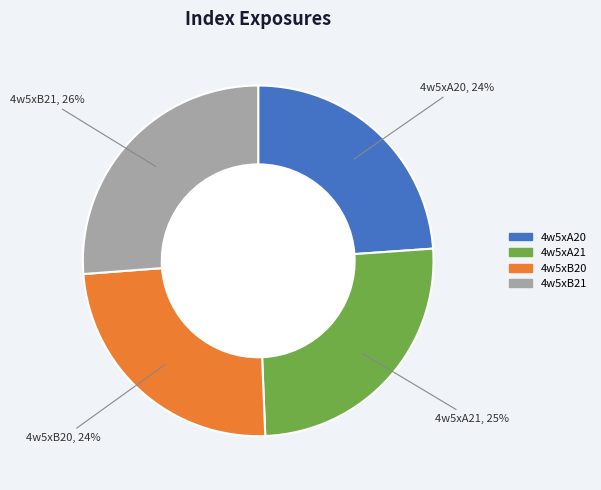

How many slices are in this pie chart?

4